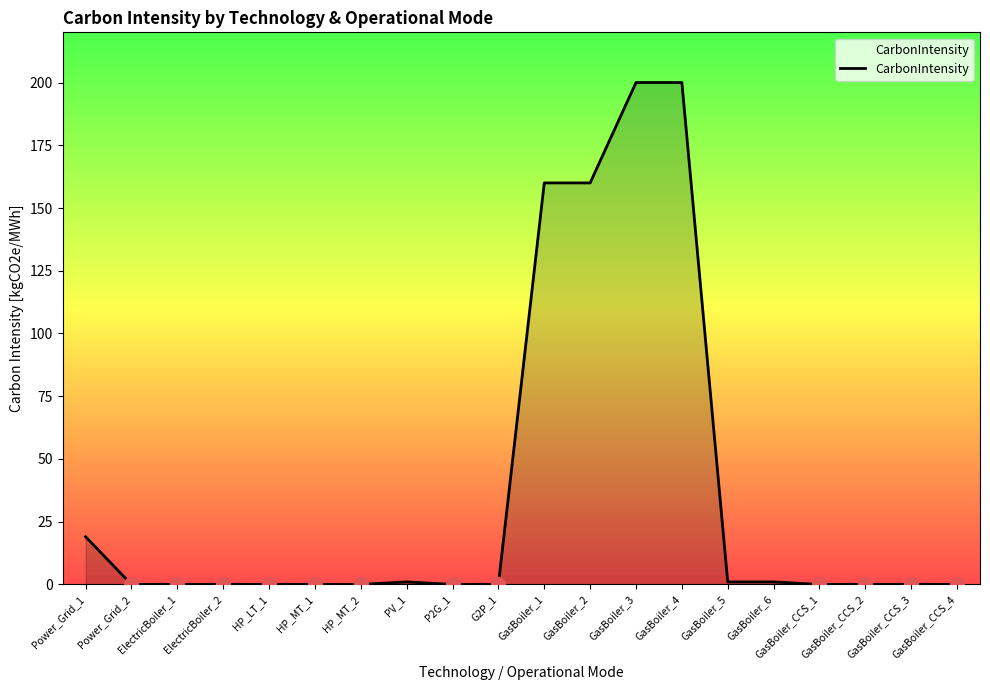

True or false: the data shows 89 at GasBoiler_CCS_4.

False